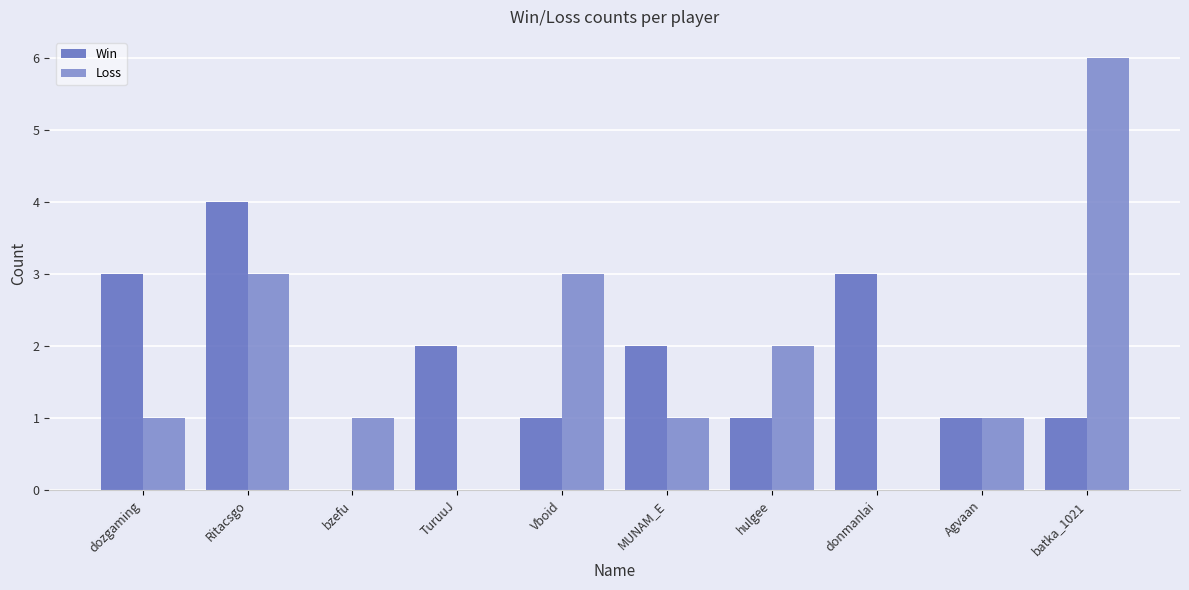

How many groups of bars are there?

10